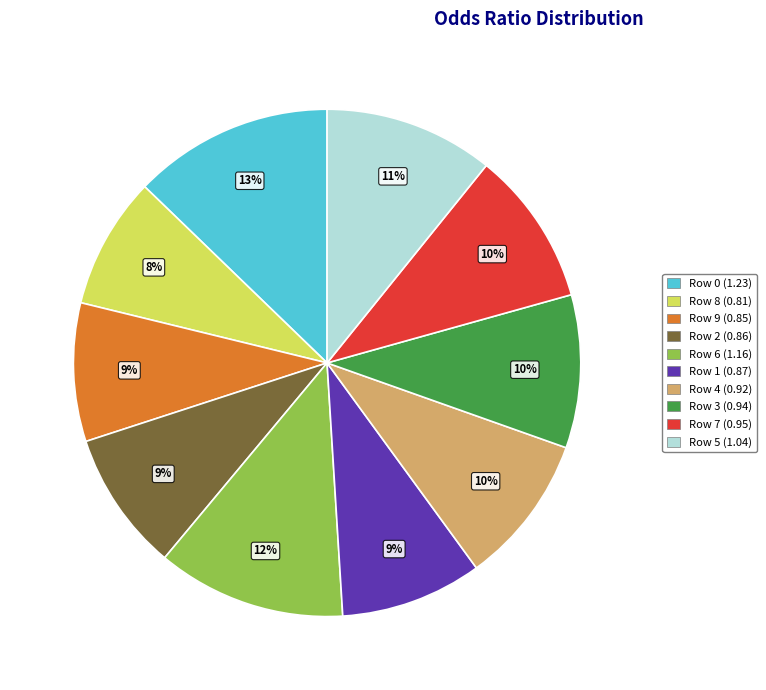

Is Row 7 (0.95) the majority of the pie?

No